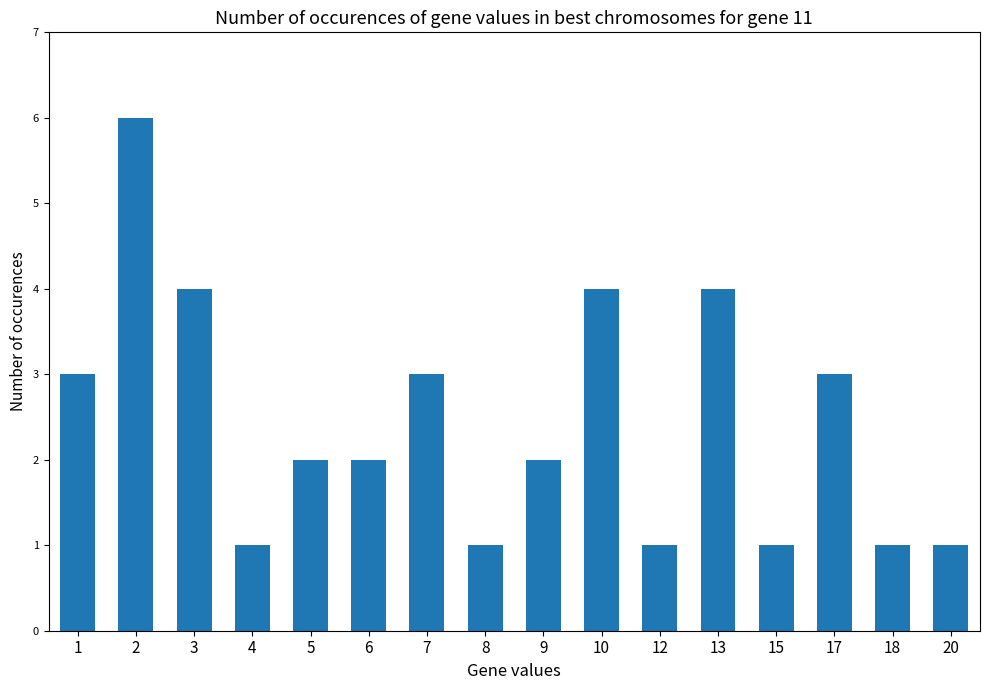

True or false: the data shows 0 at 4.

False